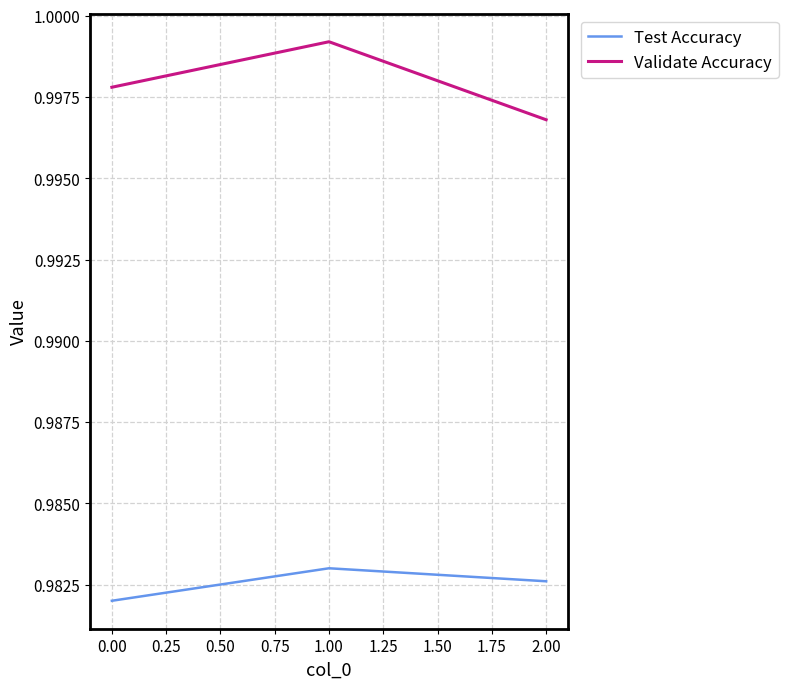

Which series has the largest total across all categories?

Validate Accuracy